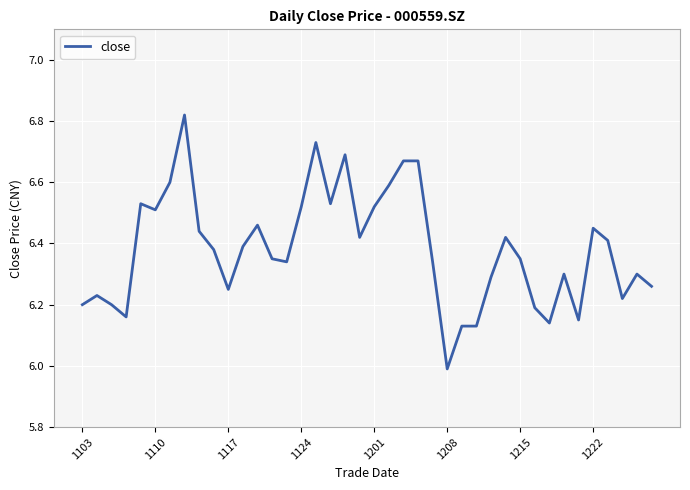

What is the minimum value shown in the chart?

6.0